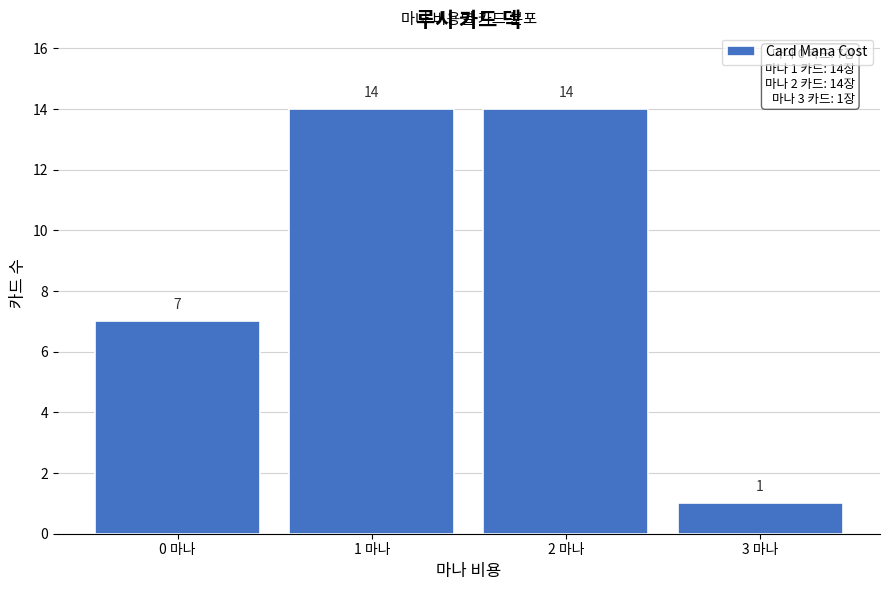

Reading right to left, extract all data points from this chart.

1	14	14	7